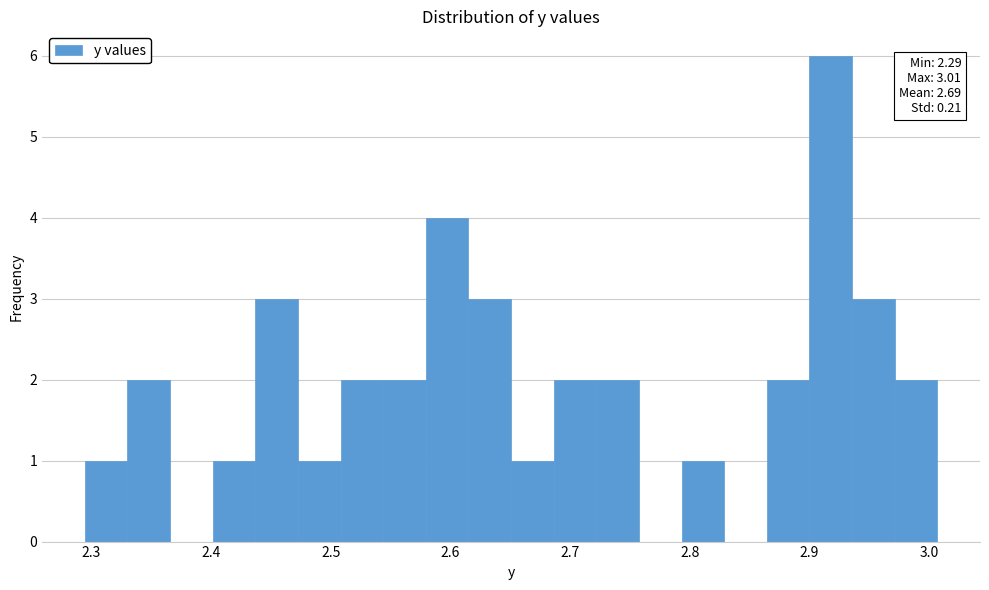

Read against the x-axis, roughly where is the centre of the tallest bar?

2.92